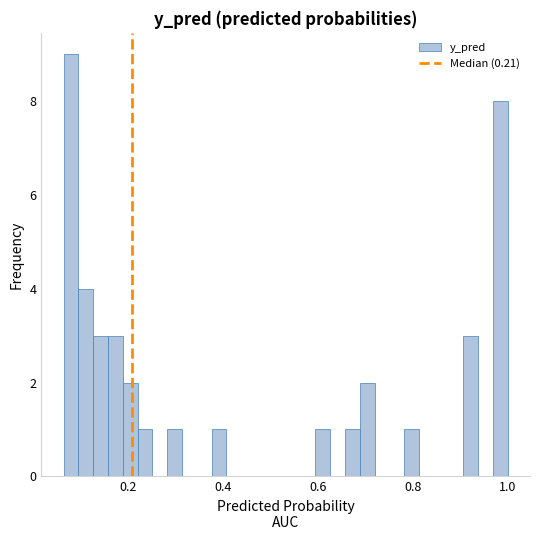

Around what value on the x-axis is the tallest bar? Give the approximate position of its centre, as read against the axis.

0.08